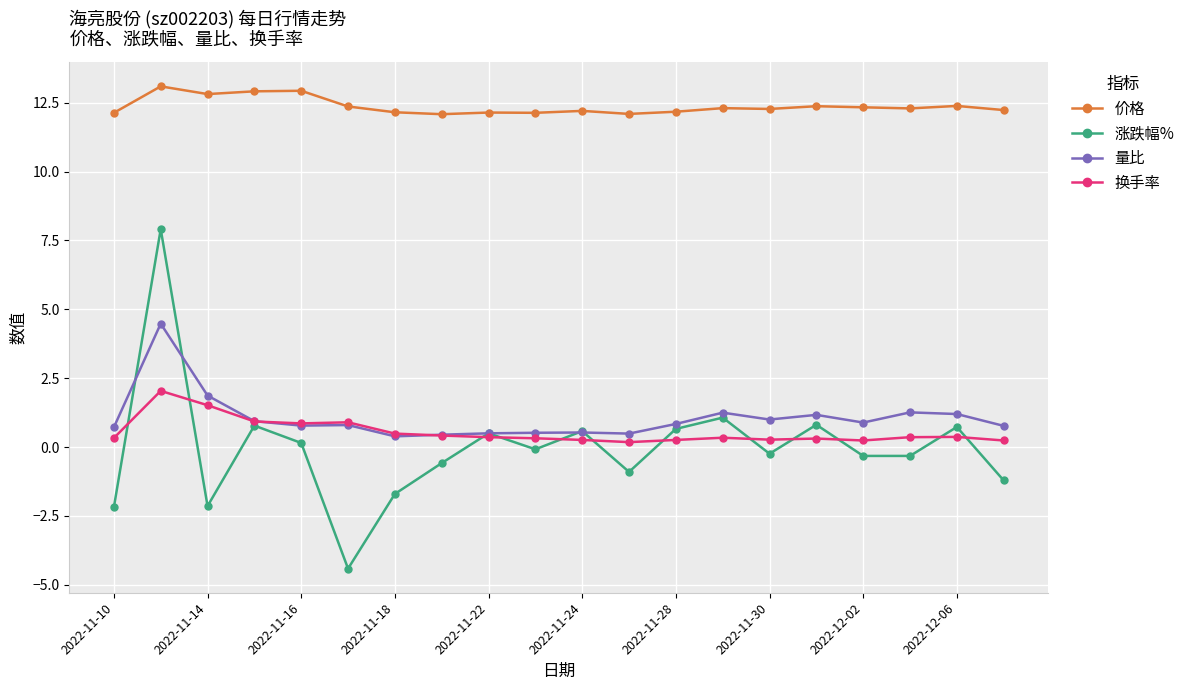

What is the value of the 价格 point at the 7th from the left?

12.2